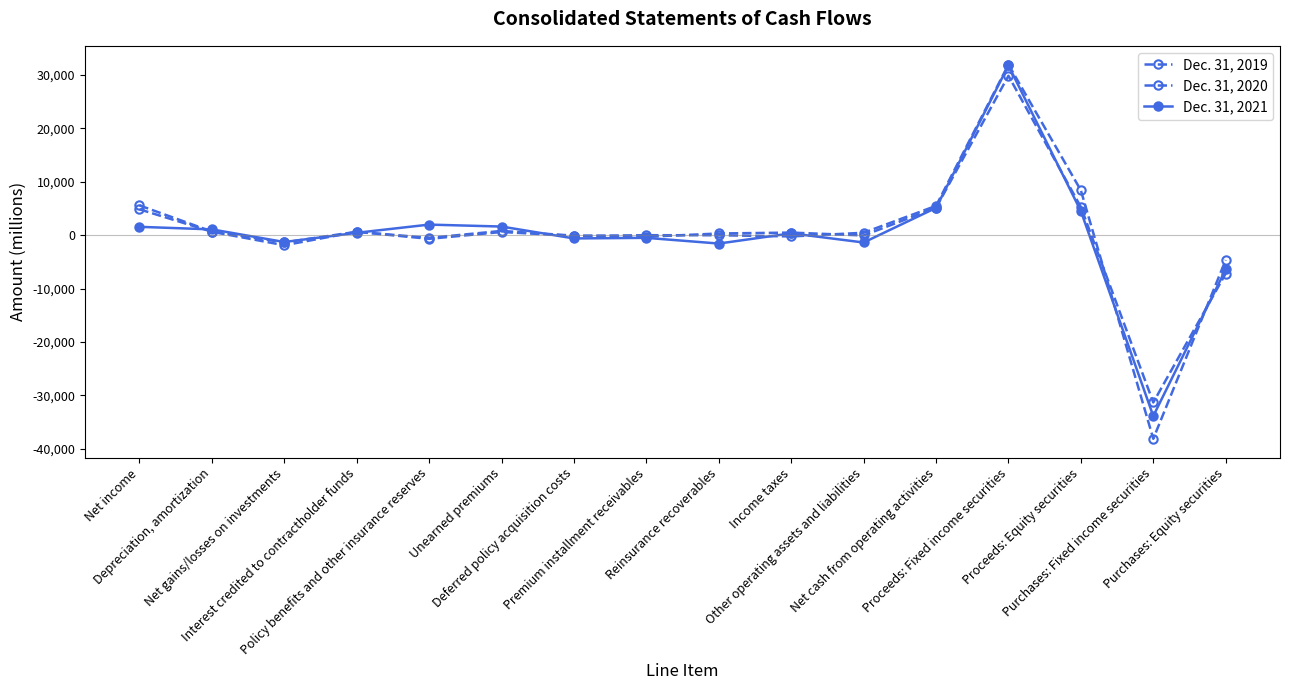

Reading right to left, what are all the values shown in this chart?

Dec. 31, 2019: Purchases: Equity securities=-7176	Purchases: Fixed income securities=-31317	Proceeds: Equity securities=5277	Proceeds: Fixed income securities=29849	Net cash from operating activities=5129	Other operating assets and liabilities=-50	Income taxes=487	Reinsurance recoverables=320	Premium installment receivables=-299	Deferred policy acquisition costs=-85	Unearned premiums=801	Policy benefits and other insurance reserves=-508	Interest credited to contractholder funds=640	Net gains/losses on investments=-1885	Depreciation, amortization=647	Net income=4847
Dec. 31, 2020: Purchases: Equity securities=-4648	Purchases: Fixed income securities=-38121	Proceeds: Equity securities=8405	Proceeds: Fixed income securities=31950	Net cash from operating activities=5491	Other operating assets and liabilities=457	Income taxes=-232	Reinsurance recoverables=-11	Premium installment receivables=-3	Deferred policy acquisition costs=-125	Unearned premiums=598	Policy benefits and other insurance reserves=-682	Interest credited to contractholder funds=638	Net gains/losses on investments=-1356	Depreciation, amortization=686	Net income=5576
Dec. 31, 2021: Purchases: Equity securities=-6409	Purchases: Fixed income securities=-33857	Proceeds: Equity securities=4513	Proceeds: Fixed income securities=31774	Net cash from operating activities=5116	Other operating assets and liabilities=-1368	Income taxes=349	Reinsurance recoverables=-1565	Premium installment receivables=-498	Deferred policy acquisition costs=-608	Unearned premiums=1618	Policy benefits and other insurance reserves=1984	Interest credited to contractholder funds=448	Net gains/losses on investments=-1279	Depreciation, amortization=1086	Net income=1566